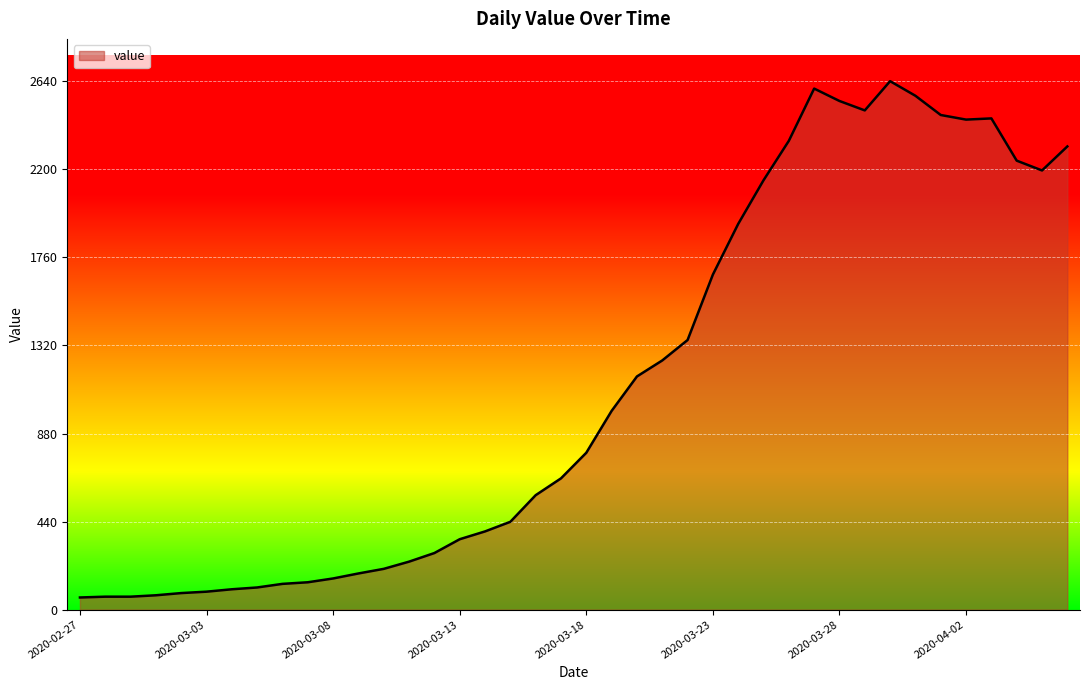

What is the difference between the maximum and minimum values?

2579